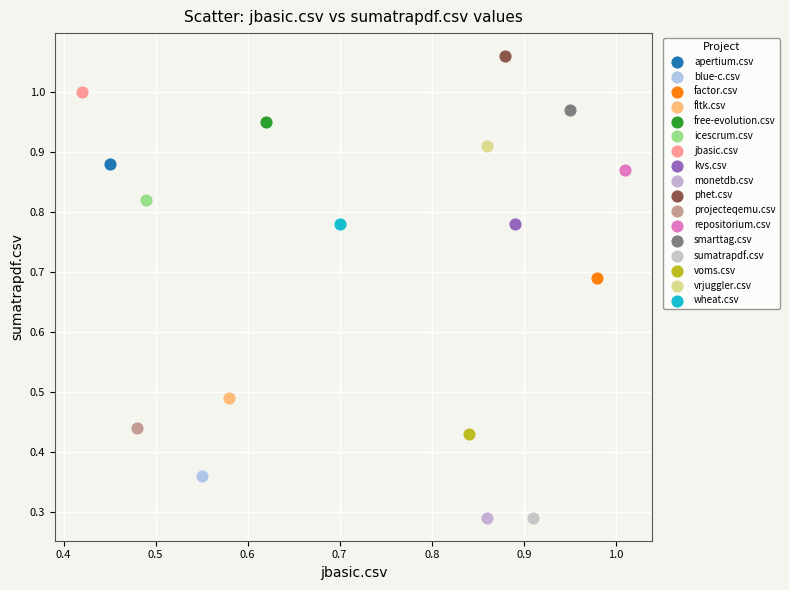

What are all the series names shown in the legend?

apertium.csv, blue-c.csv, factor.csv, fltk.csv, free-evolution.csv, icescrum.csv, jbasic.csv, kvs.csv, monetdb.csv, phet.csv, projecteqemu.csv, repositorium.csv, smarttag.csv, sumatrapdf.csv, voms.csv, vrjuggler.csv, wheat.csv